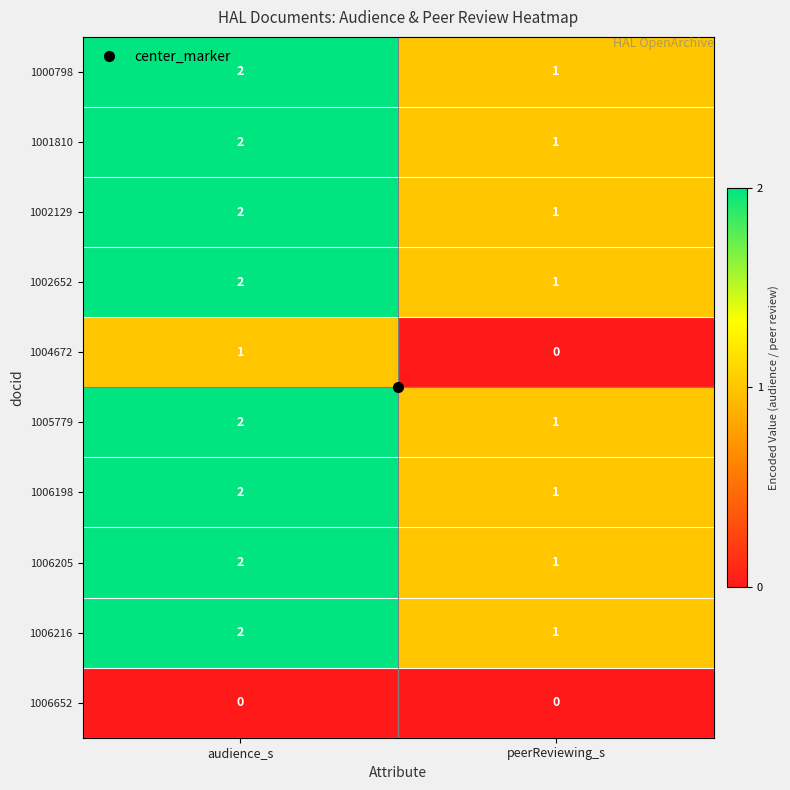

Which category has the lowest value in the 1006216 series?

peerReviewing_s